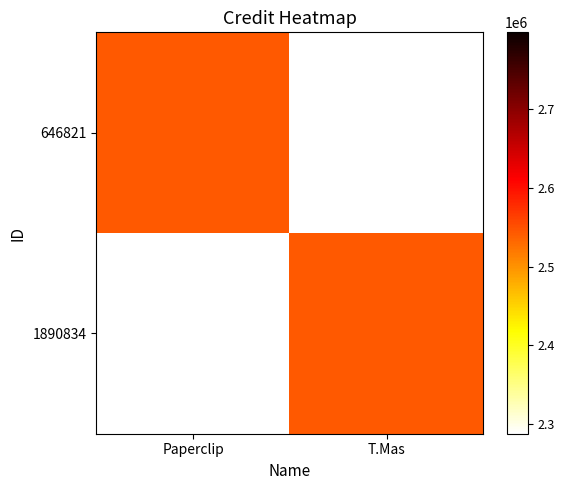

What is the difference between the highest and lowest values at Paperclip?

2542482